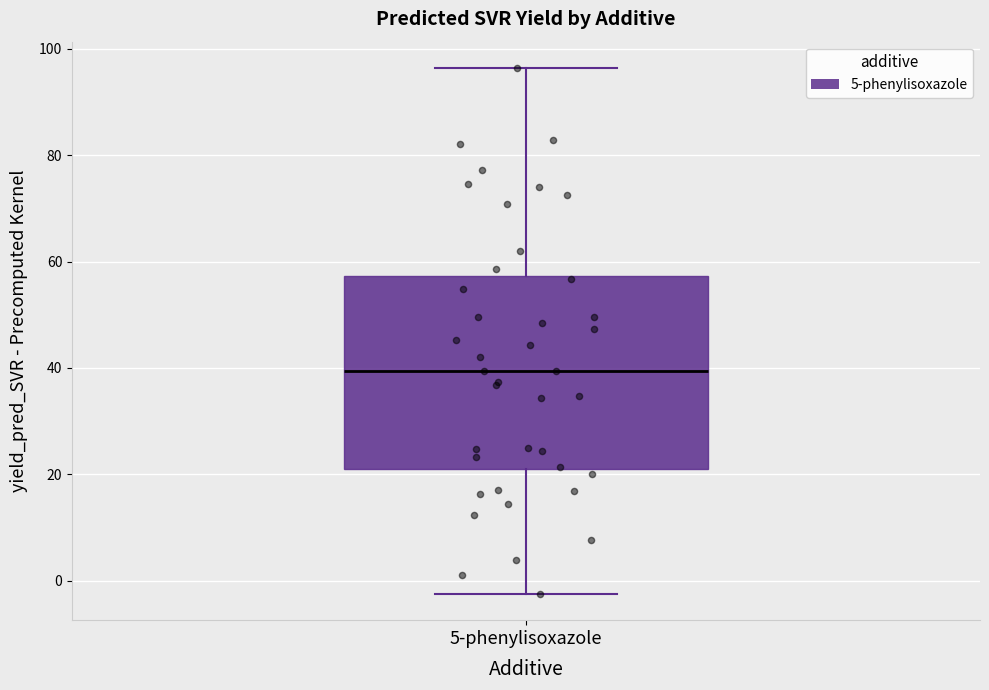

Where is the upper edge of the box for 5-phenylisoxazole on the y-axis? The values are not printed on the chart, so give them approximately, as read against the axis.

58